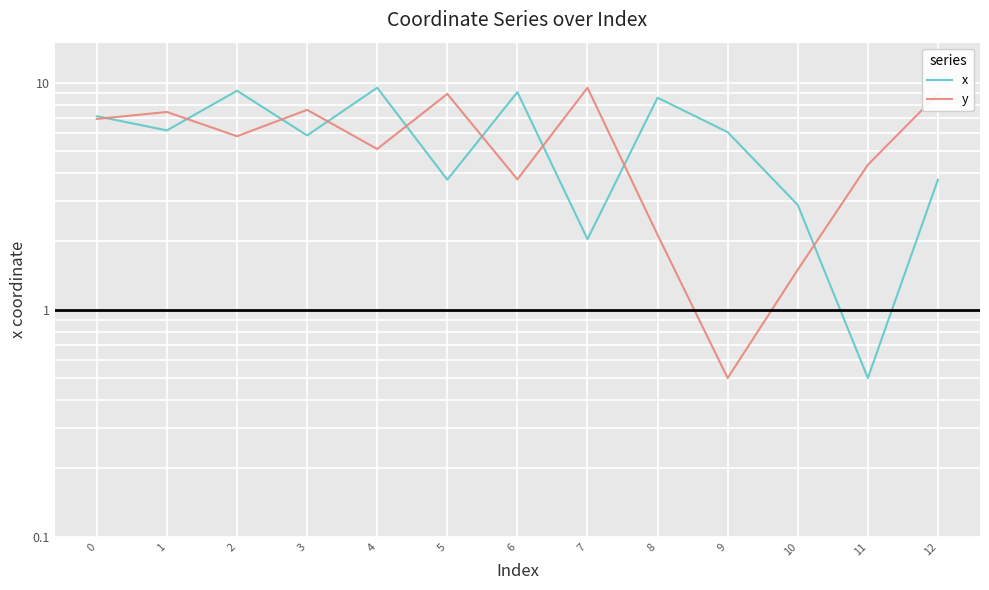

True or false: x has a value of 8.6 at 8.

True